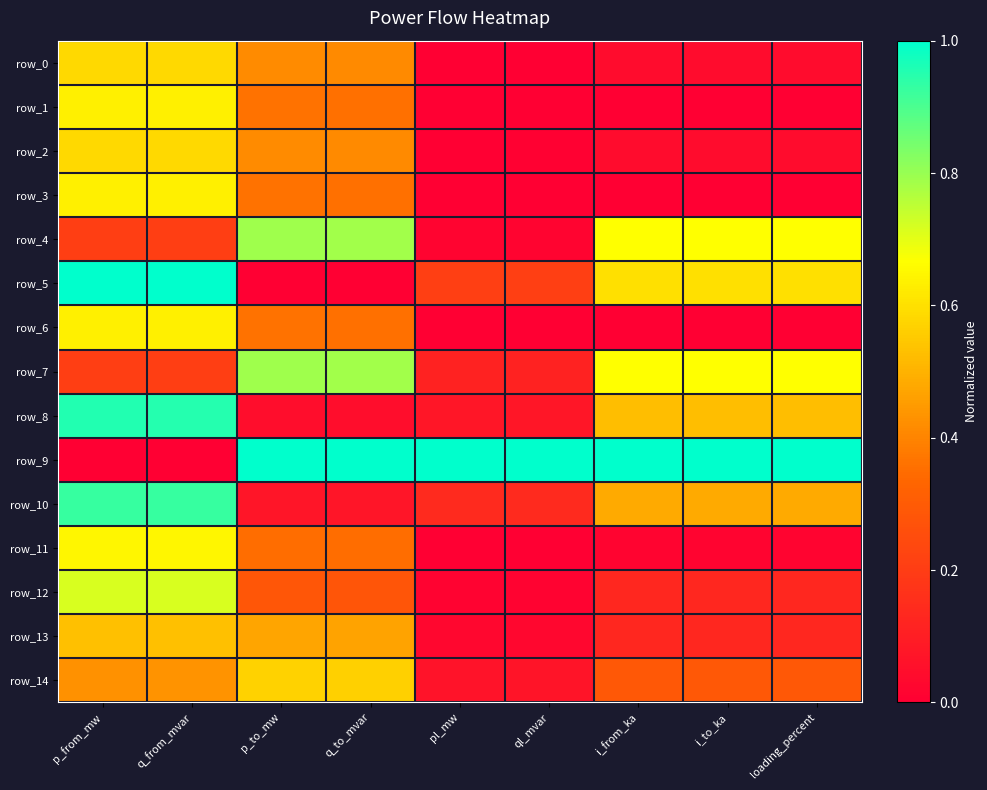

The value of row_8 at i_to_ka is 0.7. True or false?

False